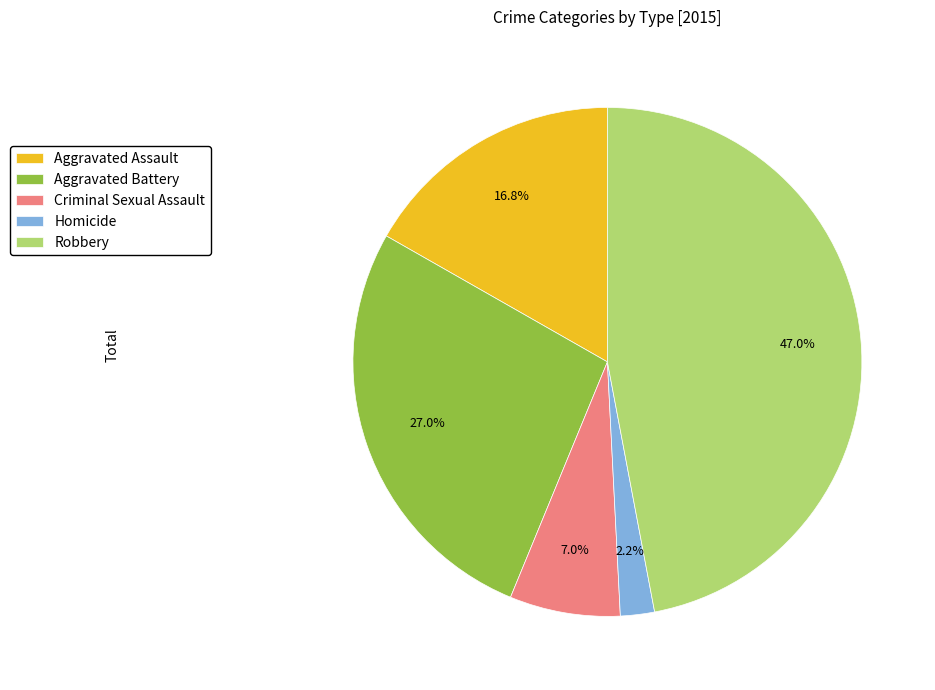

Which has a higher value, Criminal Sexual Assault or Aggravated Battery?

Aggravated Battery